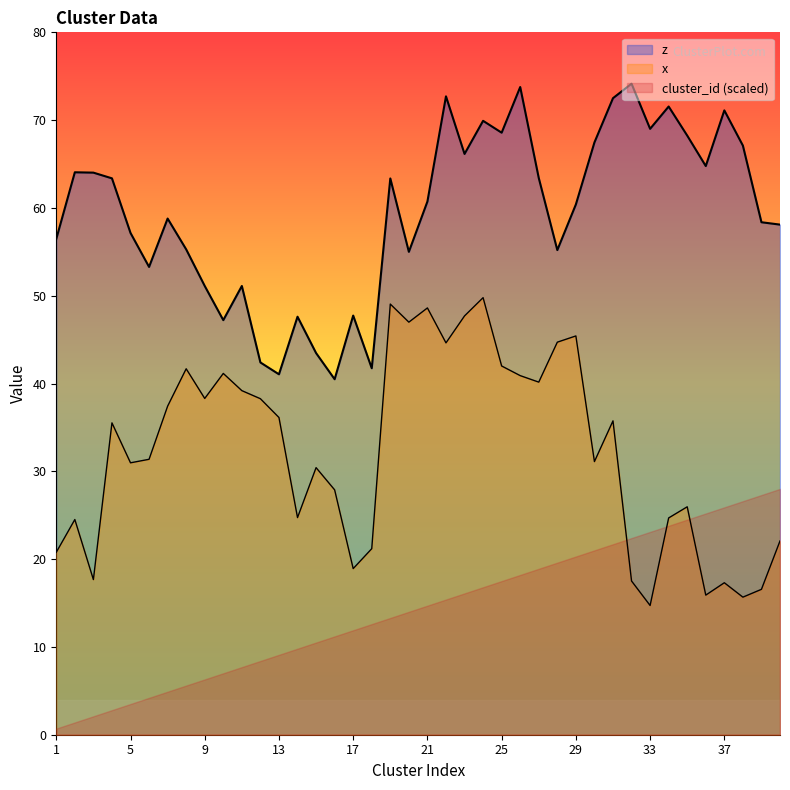

What is the difference between the highest and lowest values at 29?

40.1